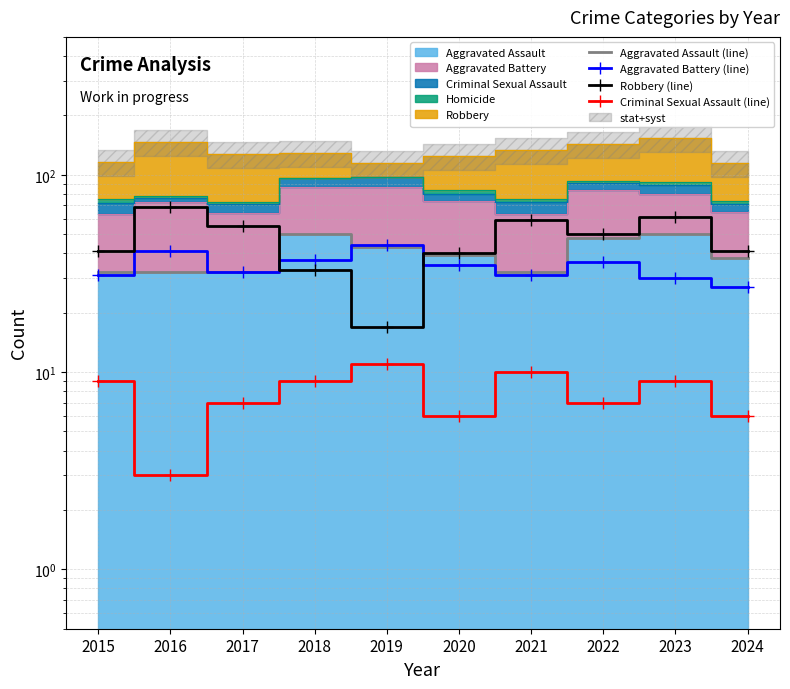

What is the difference between the highest and lowest values at 2018?

41